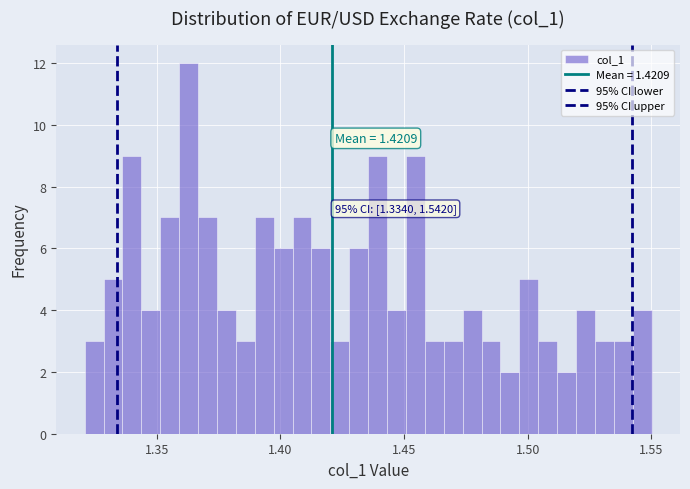

Read against the x-axis, roughly where is the centre of the tallest bar?

1.365